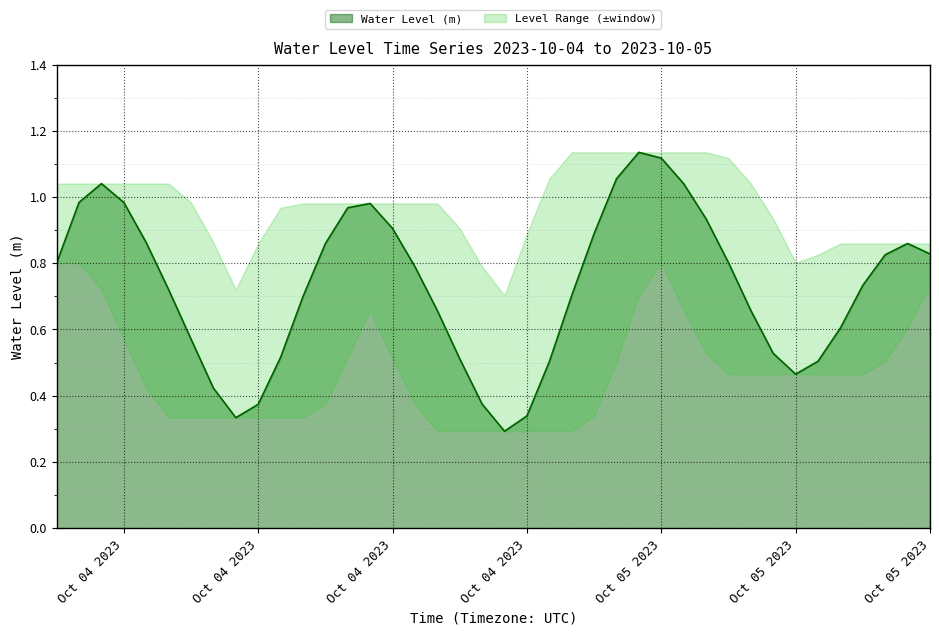

What position from the left is 2023-10-05 07:00:00?

32